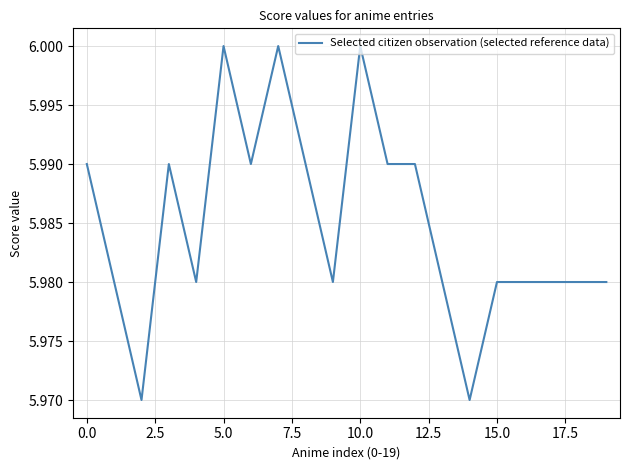

How many interior local valleys (lower than both neighbors) does the data have?

5